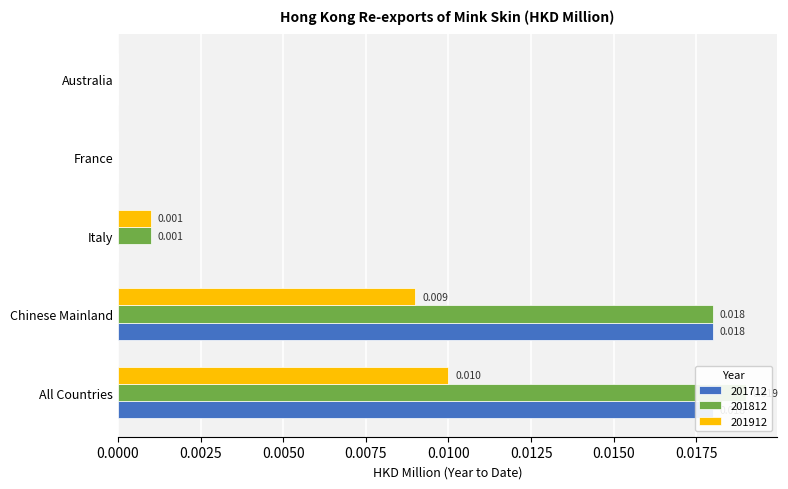

What is the label of the 3rd bar from the left?

Italy